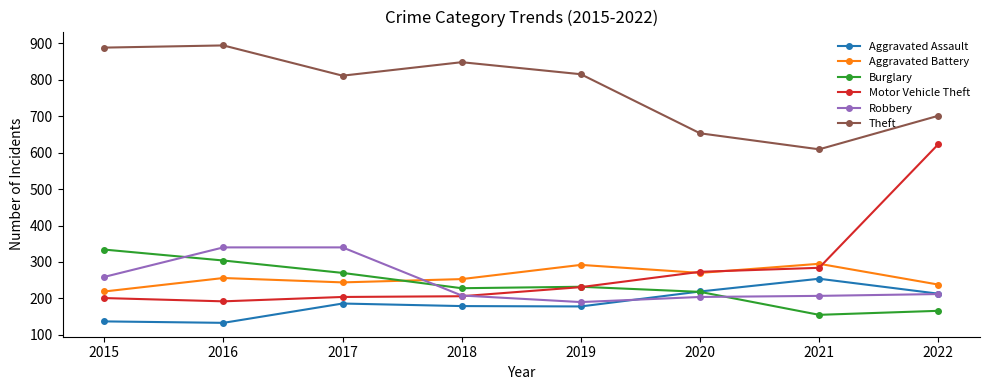

What is the difference between the second highest and minimum values in the Burglary series?

149